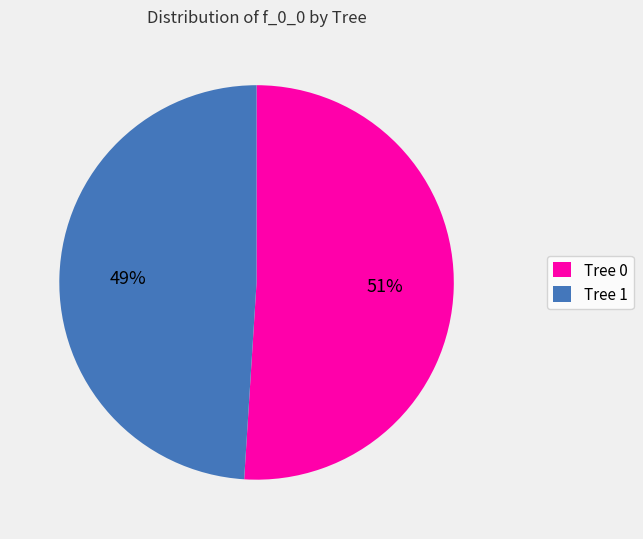

To the nearest percent, what is the difference between the largest and smallest slice percentages?

2%